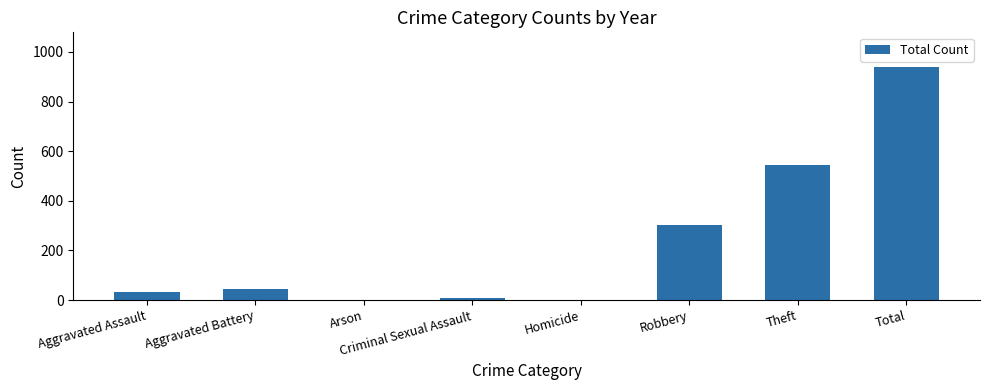

What is the sum of all values?

1876